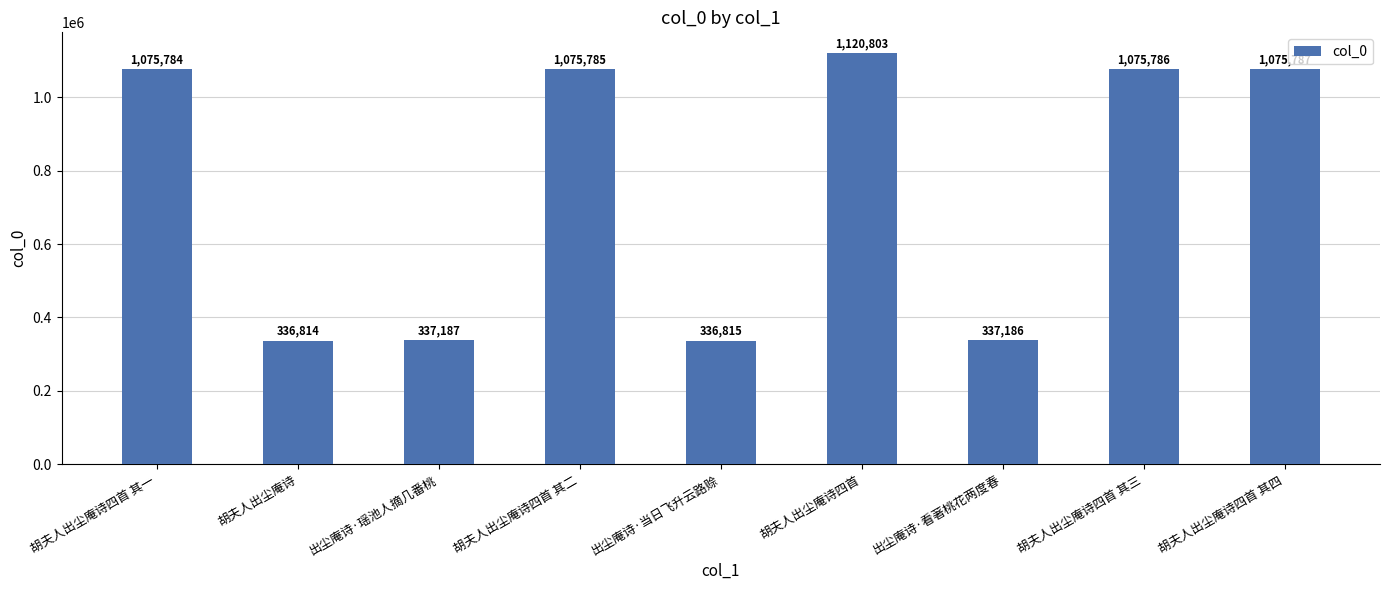

What is the greatest value displayed?

1120803